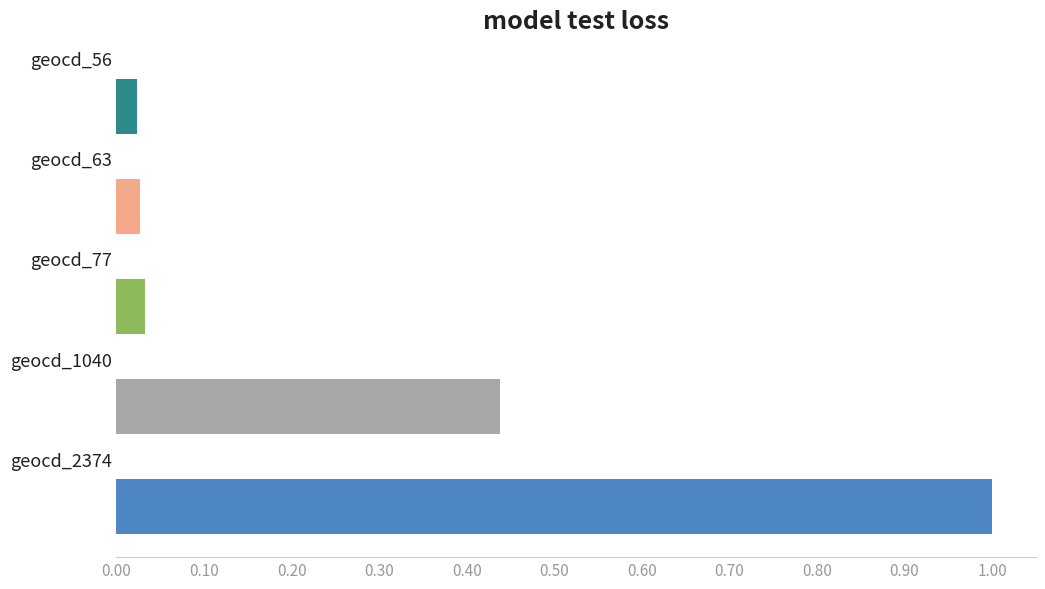

What is the maximum value shown in the chart?

1.0